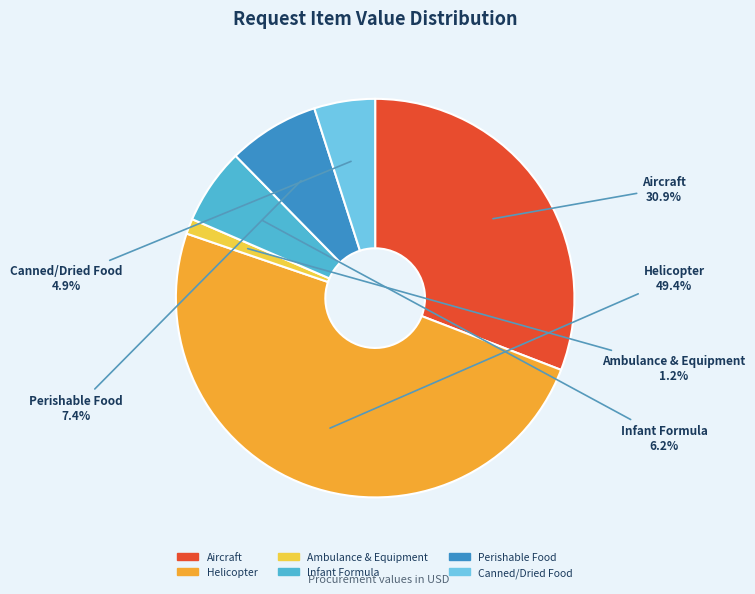

What is the largest slice in the pie chart?

Helicopter